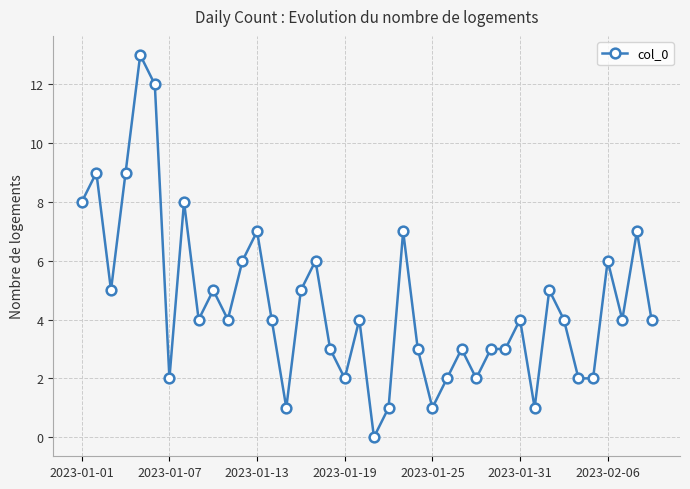

What is the difference between the maximum and second lowest values?

12